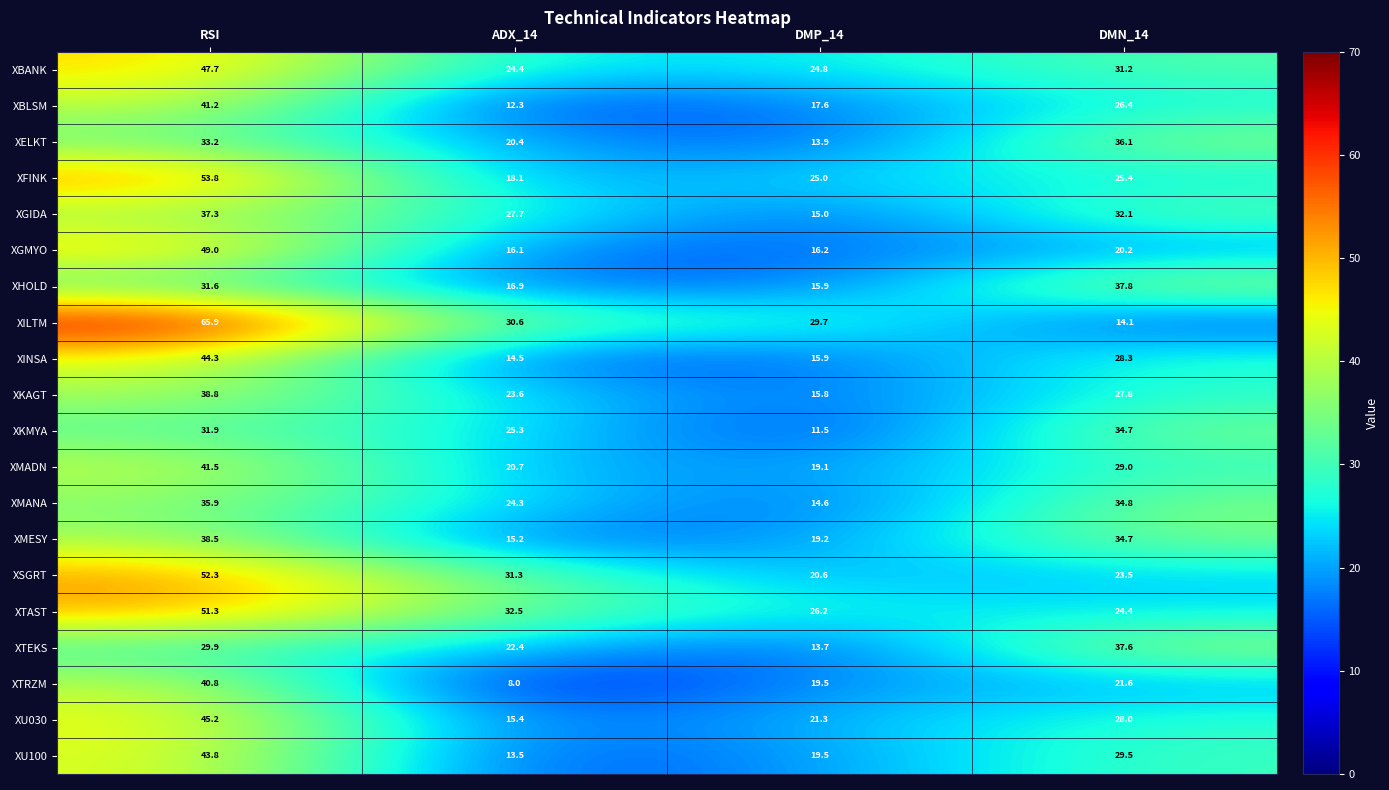

What is the difference between the maximum and minimum values in the XBANK series?

23.3